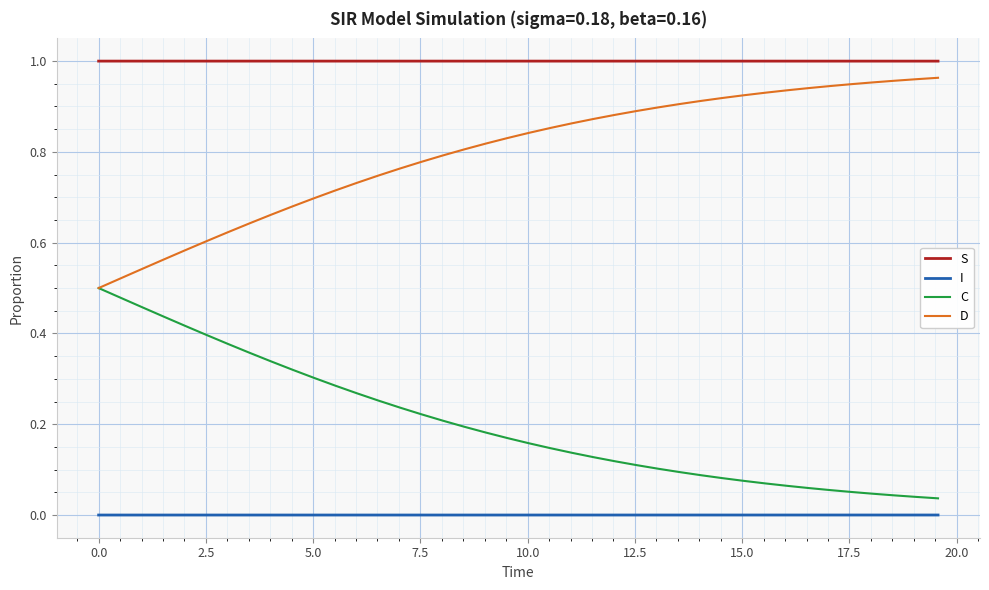

True or false: S and C cross at least once.

False